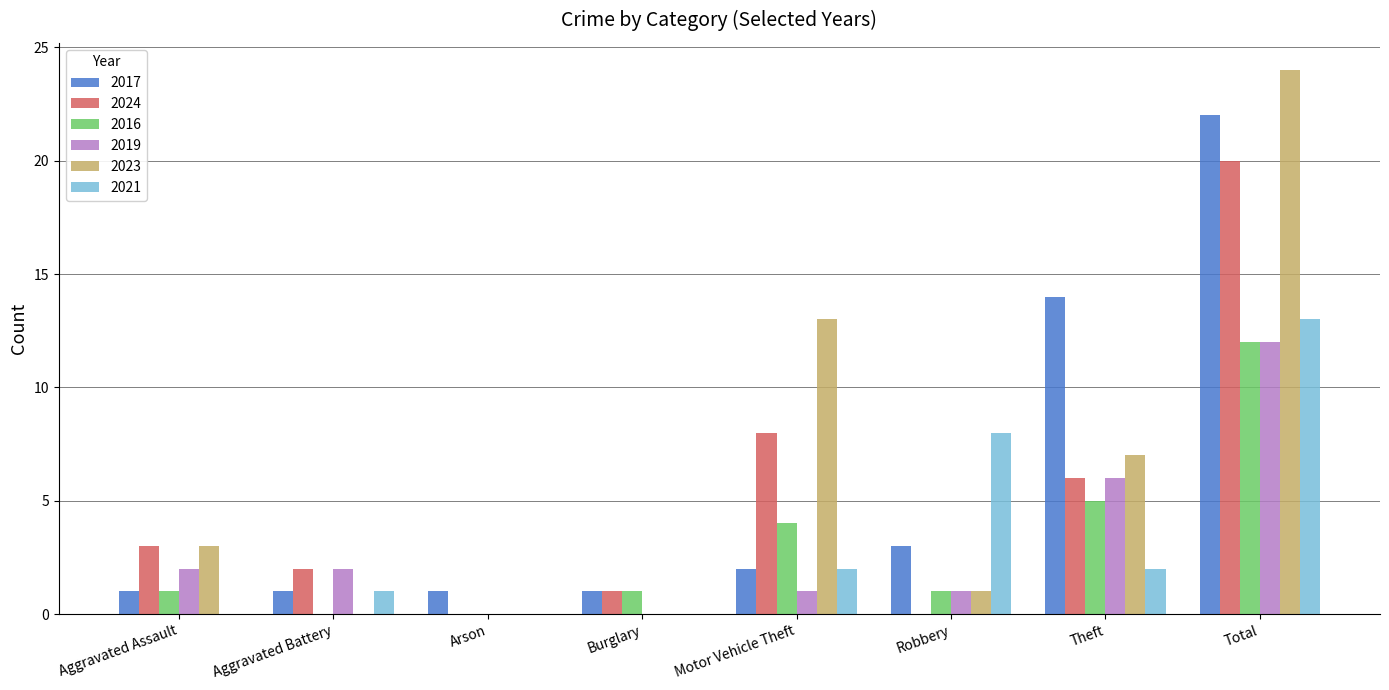

How many categories are shown in the chart?

8